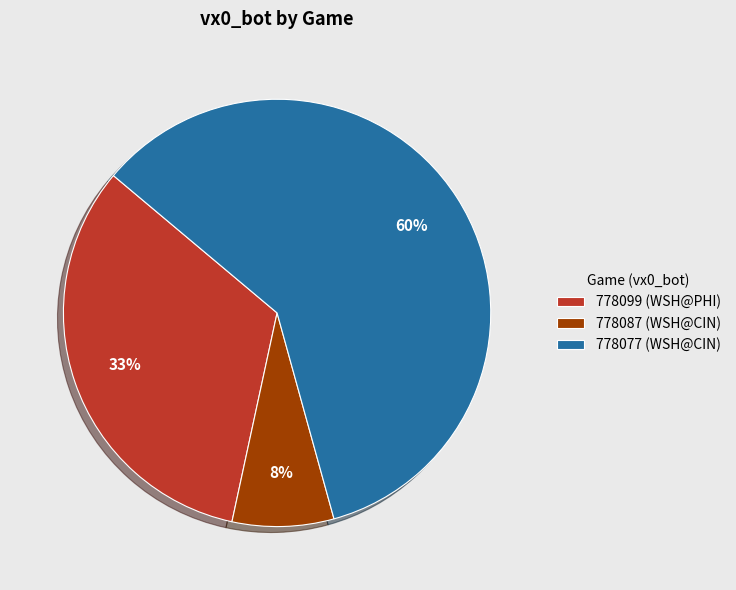

What is the smallest slice in the pie chart?

778087 (WSH@CIN)